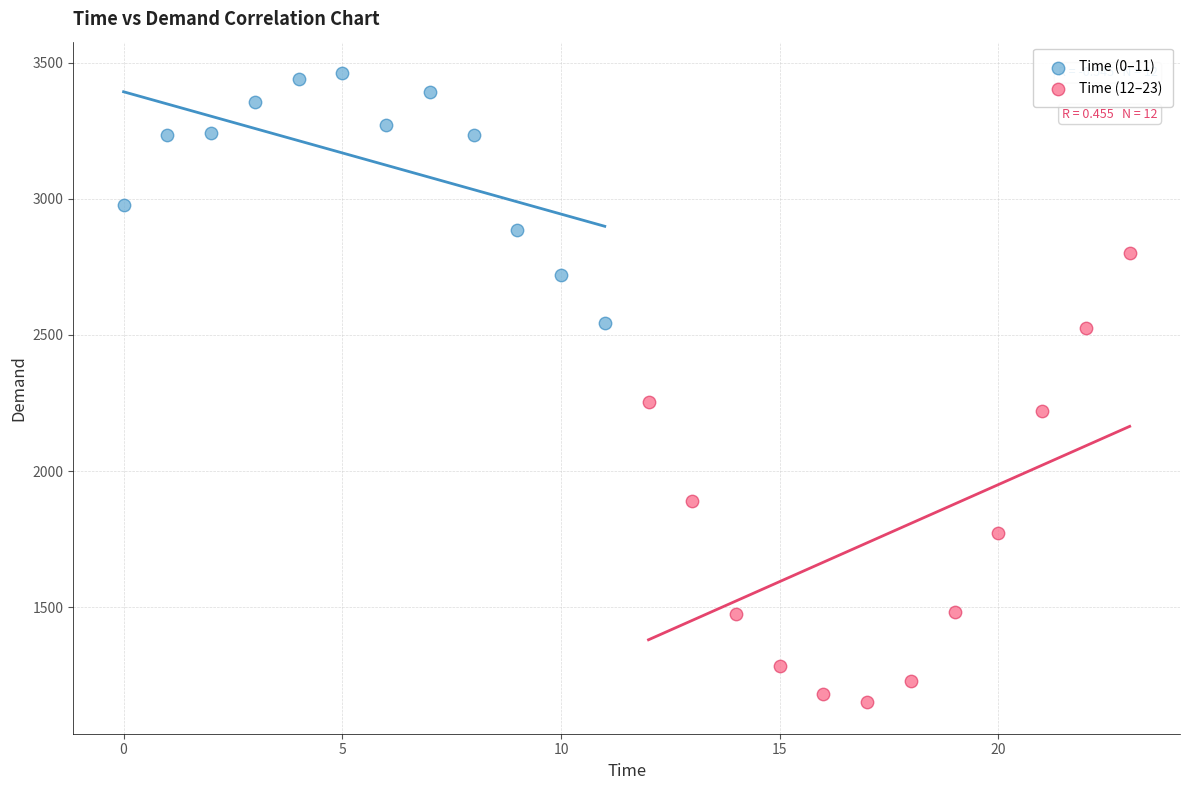

What are all the series names shown in the legend?

Time (0–11), Time (12–23)